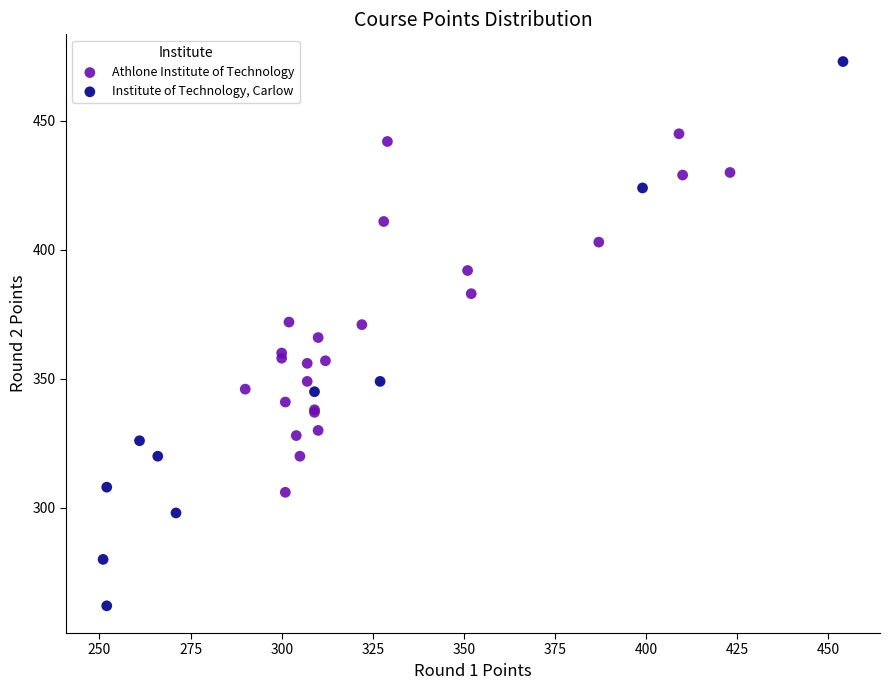

Which series contains the lowest Y value?

Institute of Technology, Carlow